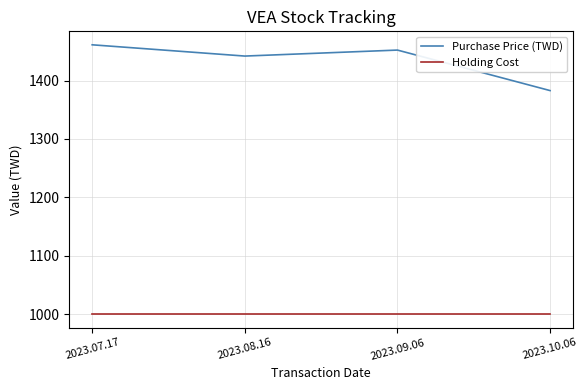

Is it true that Holding Cost equals 1599.0 at 2023.10.06?

False